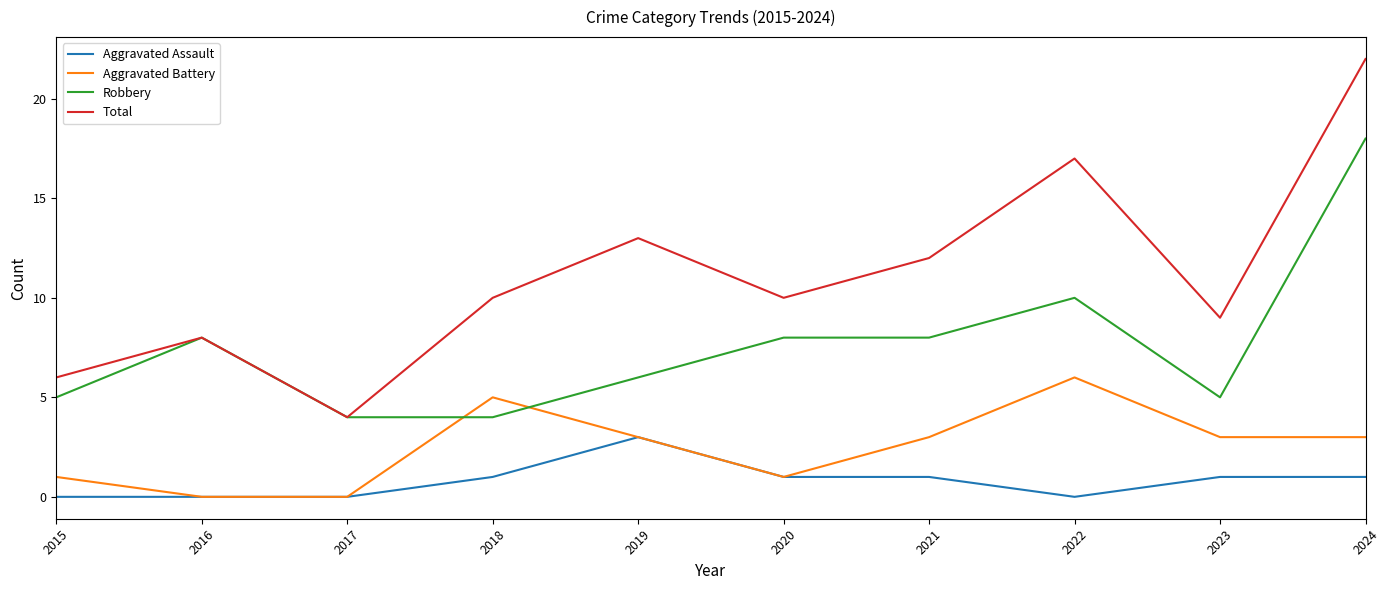

What is the difference between the second highest and minimum values in the Aggravated Assault series?

1